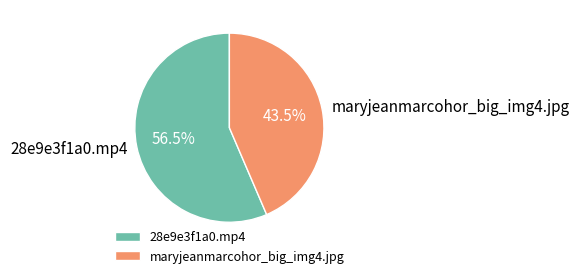

Does maryjeanmarcohor_big_img4.jpg represent more than half of the total?

No